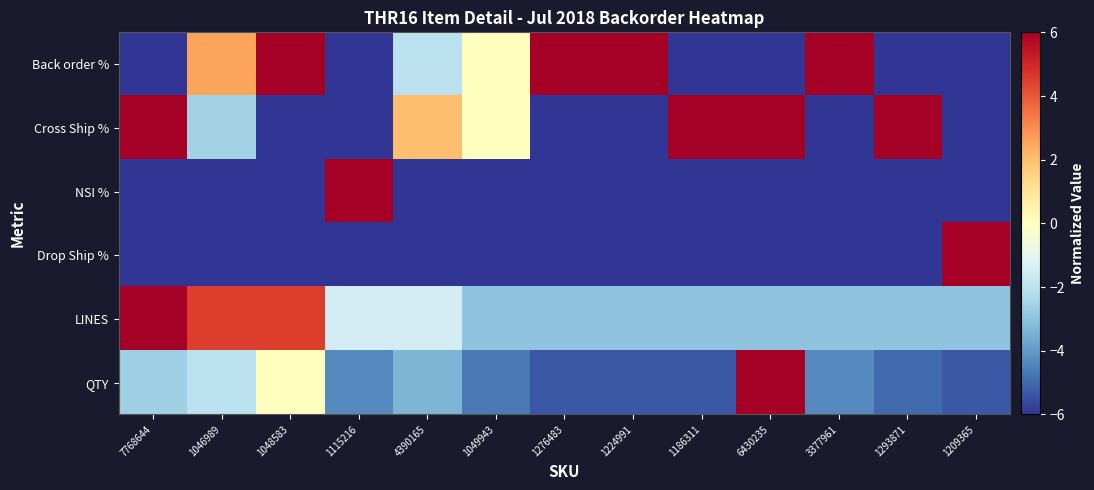

Reading left to right, list all the values displayed in this chart.

Back order %: 7768644=-6.0	1046989=2.6	1048583=6.0	1115216=-6.0	4390165=-2.0	1049943=0.0	1276483=6.0	1224991=6.0	1186311=-6.0	6430235=-6.0	3377961=6.0	1293871=-6.0	1209365=-6.0
Cross Ship %: 7768644=6.0	1046989=-2.6	1048583=-6.0	1115216=-6.0	4390165=2.0	1049943=0.0	1276483=-6.0	1224991=-6.0	1186311=6.0	6430235=6.0	3377961=-6.0	1293871=6.0	1209365=-6.0
NSI %: 7768644=-6.0	1046989=-6.0	1048583=-6.0	1115216=6.0	4390165=-6.0	1049943=-6.0	1276483=-6.0	1224991=-6.0	1186311=-6.0	6430235=-6.0	3377961=-6.0	1293871=-6.0	1209365=-6.0
Drop Ship %: 7768644=-6.0	1046989=-6.0	1048583=-6.0	1115216=-6.0	4390165=-6.0	1049943=-6.0	1276483=-6.0	1224991=-6.0	1186311=-6.0	6430235=-6.0	3377961=-6.0	1293871=-6.0	1209365=6.0
LINES: 7768644=6.0	1046989=4.5	1048583=4.5	1115216=-1.5	4390165=-1.5	1049943=-3.0	1276483=-3.0	1224991=-3.0	1186311=-3.0	6430235=-3.0	3377961=-3.0	1293871=-3.0	1209365=-3.0
QTY: 7768644=-2.7	1046989=-2.0	1048583=0.0	1115216=-4.3	4390165=-3.3	1049943=-4.7	1276483=-5.3	1224991=-5.3	1186311=-5.3	6430235=6.0	3377961=-4.3	1293871=-5.0	1209365=-5.3